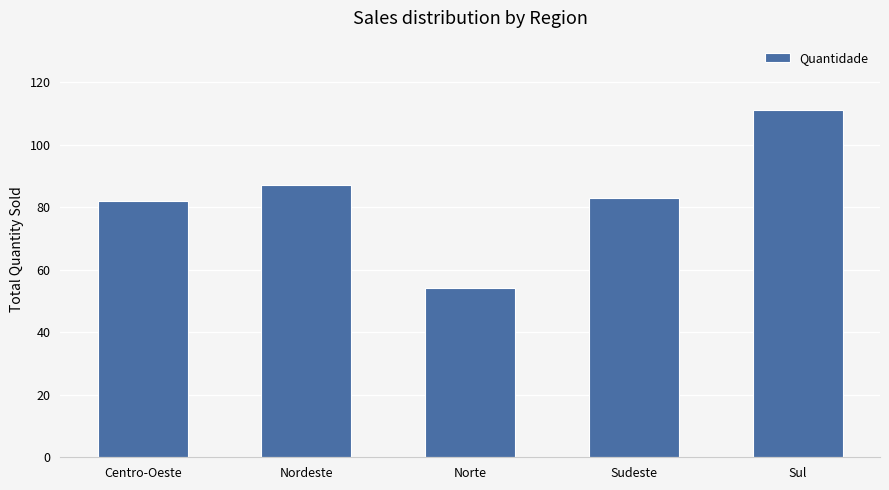

Count the number of data series in this chart.

1